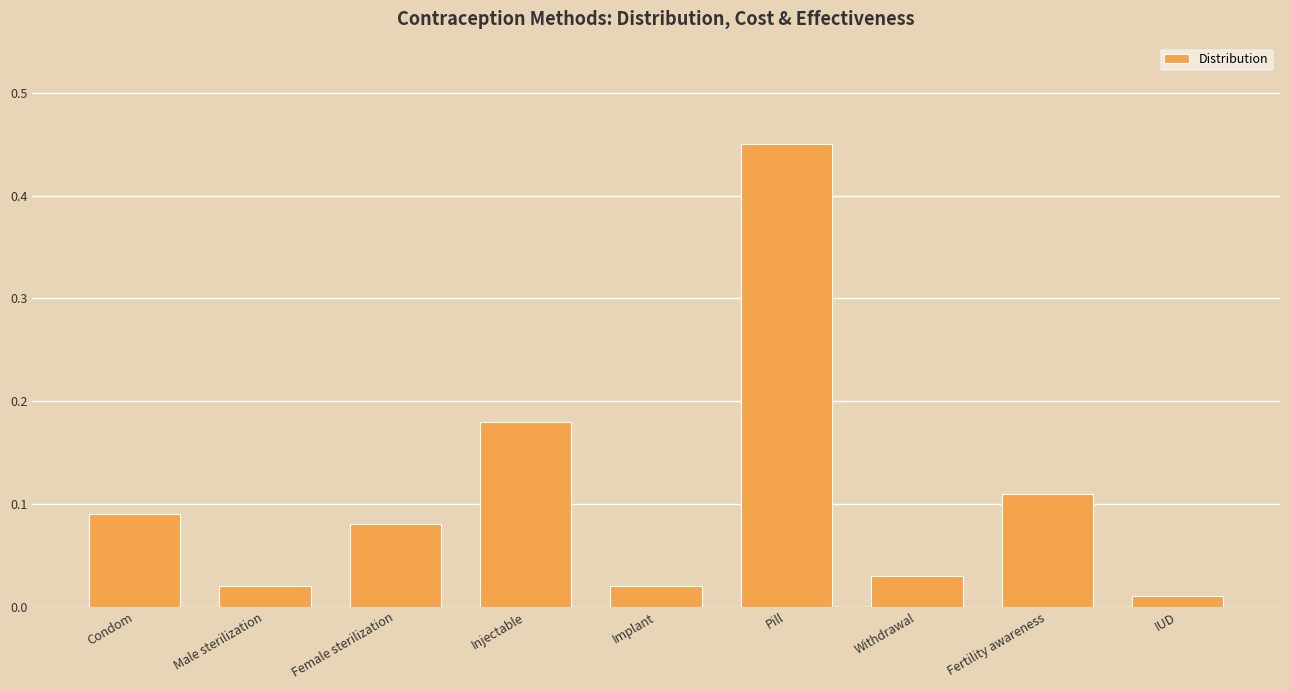

What is the sum of all values?

1.0